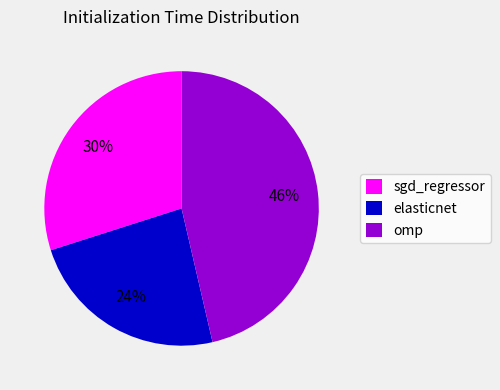

To the nearest percent, what is the combined percentage of elasticnet and omp?

70%